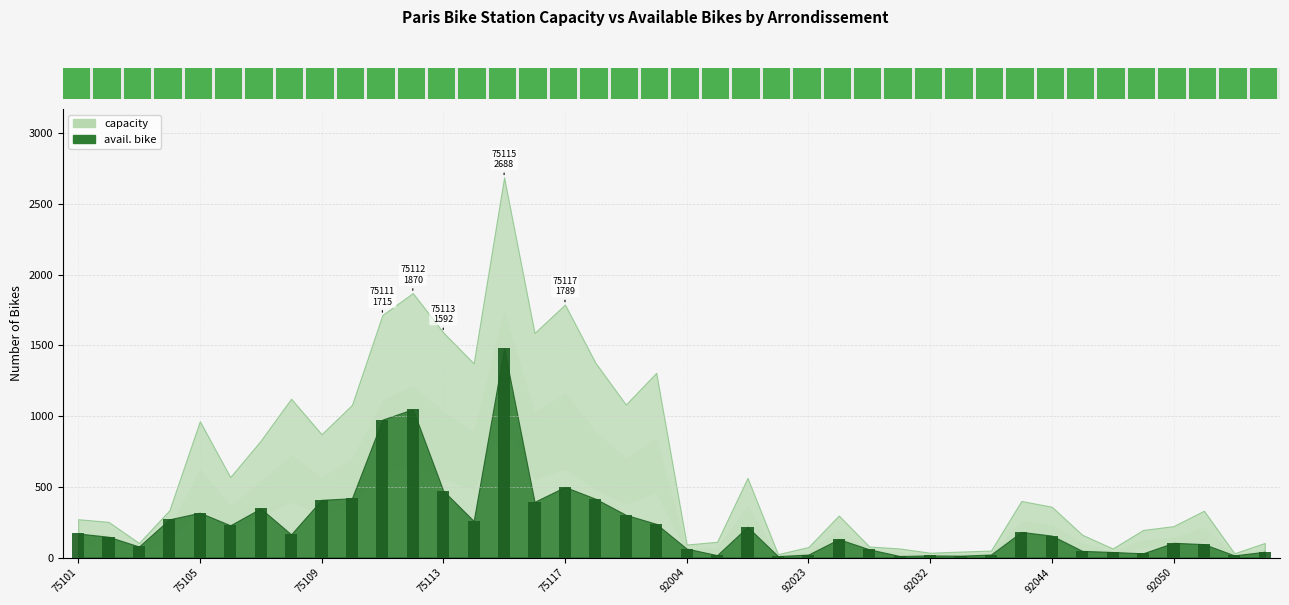

What is the smallest value displayed?

10